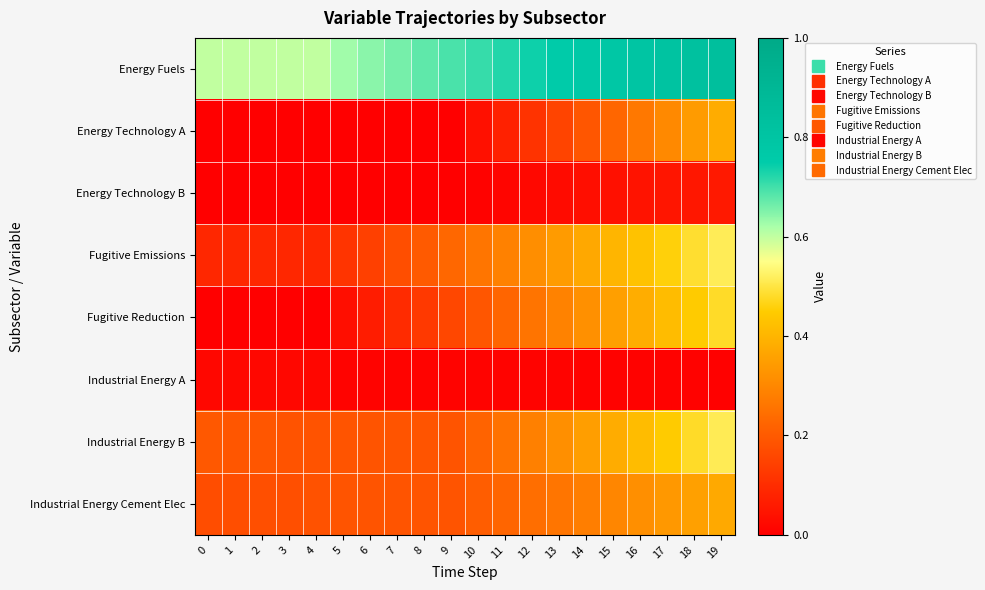

What is the difference between the highest and lowest values at 11?

0.7